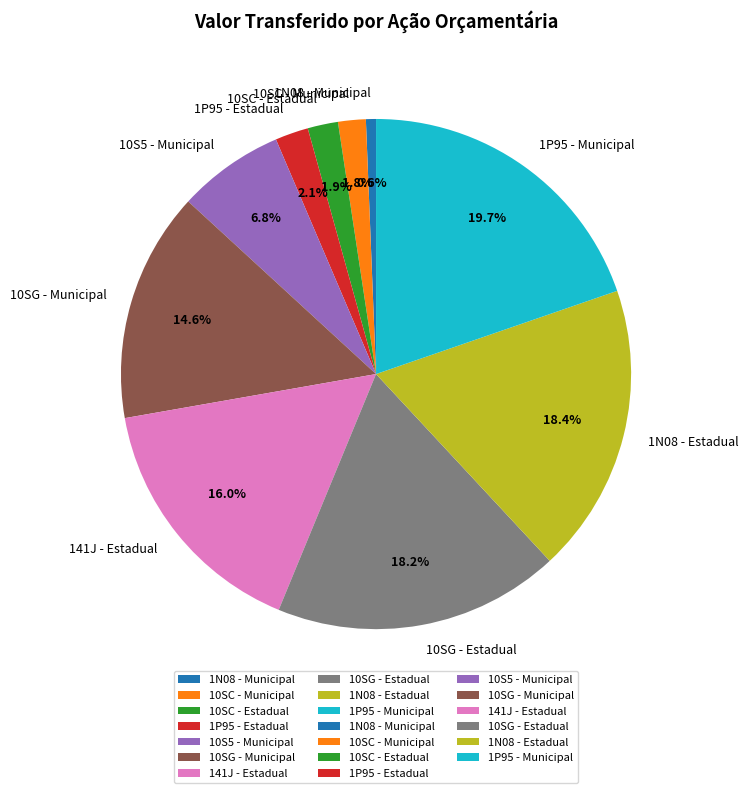

To the nearest percent, what is the combined percentage of 10SC - Estadual and 10S5 - Municipal?

9%